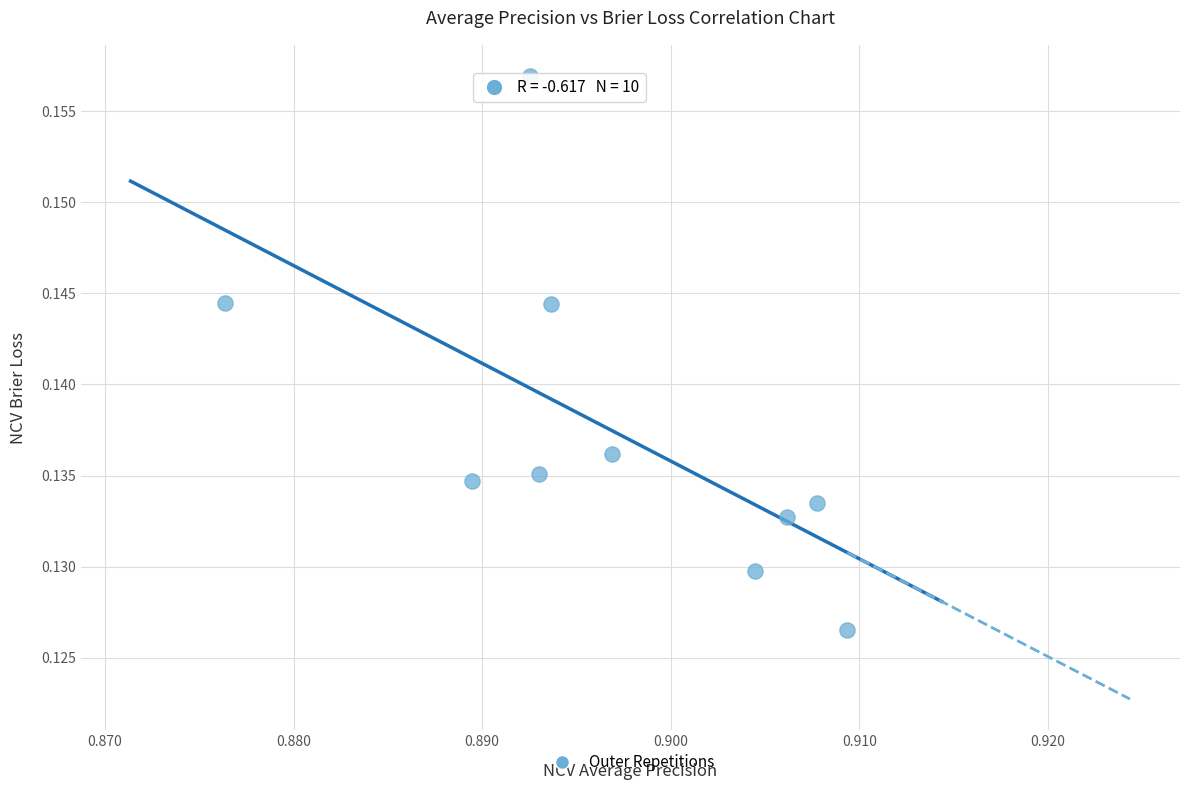

What is the average X value?

0.9